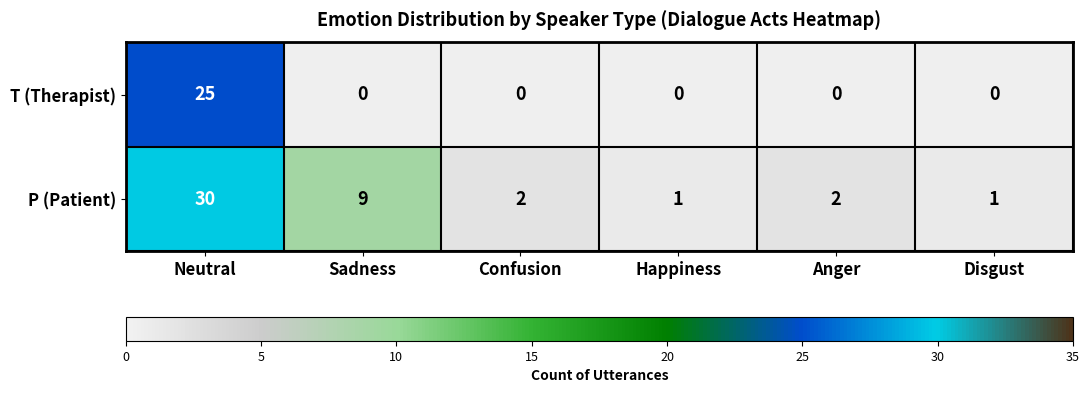

Rank the series by their maximum value, from lowest to highest.

T (Therapist), P (Patient)